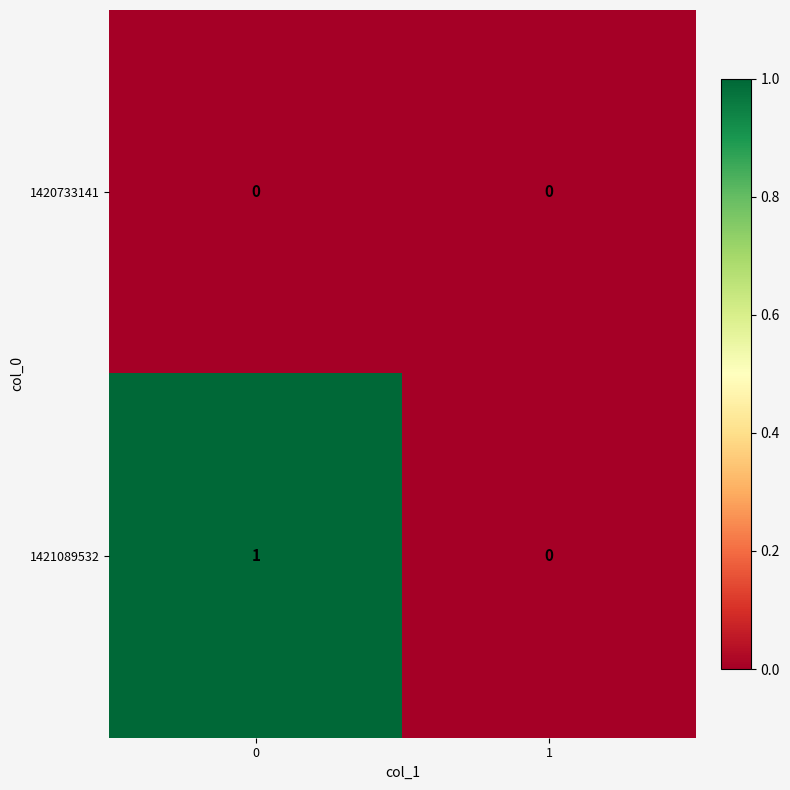

Is it true that 1420733141 equals 0 at 0?

True